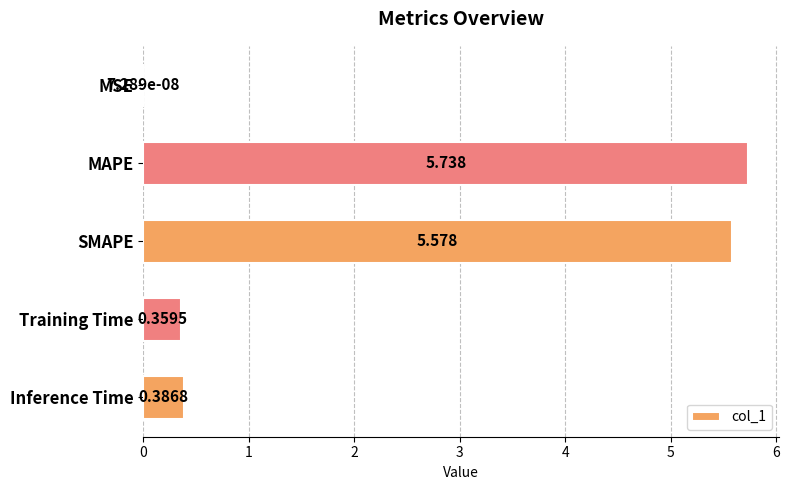

At which category does the chart reach its peak across all series?

MAPE